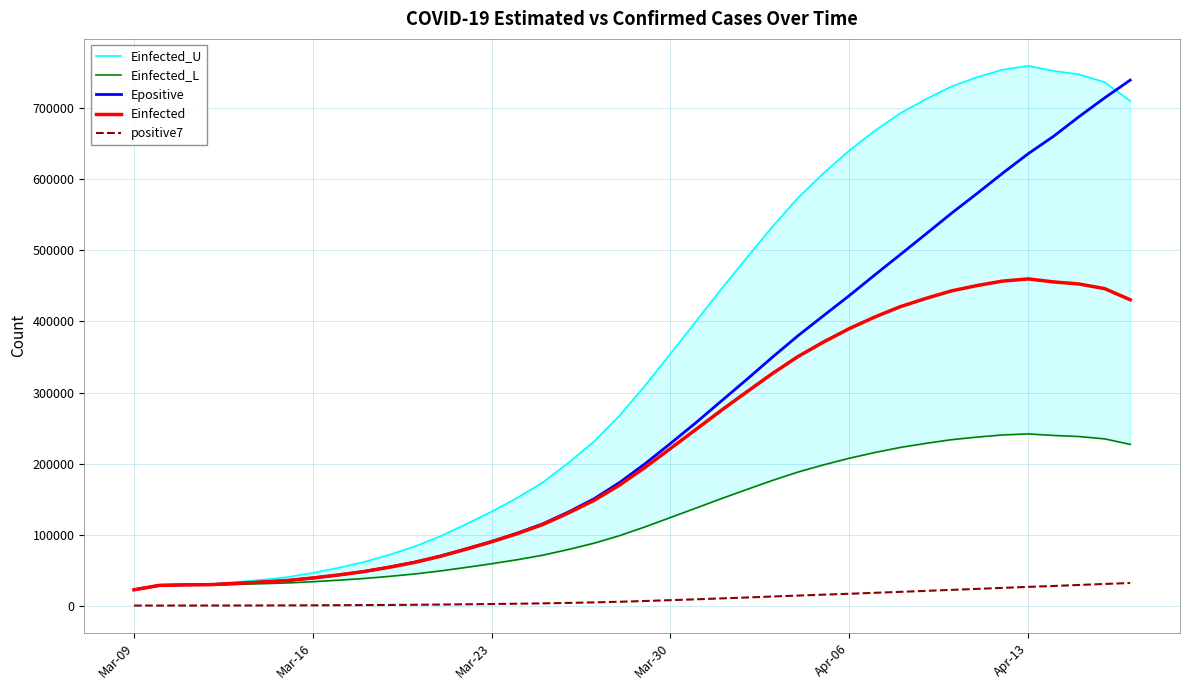

What is the difference between the second highest and minimum values in the Epositive series?

692196.6